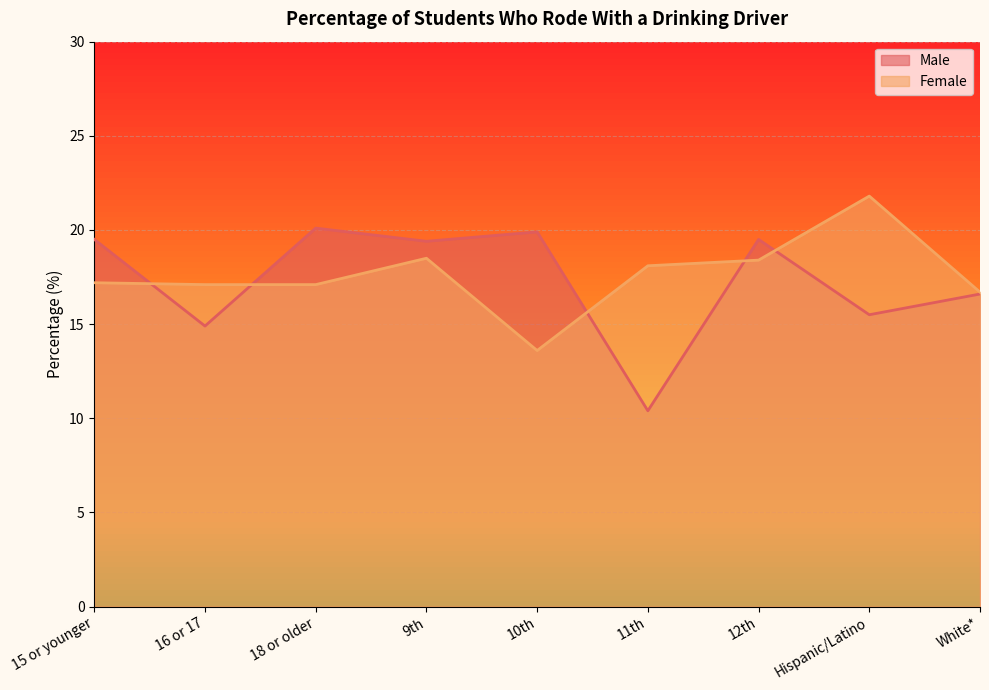

At which category does the chart reach its minimum across all series?

11th